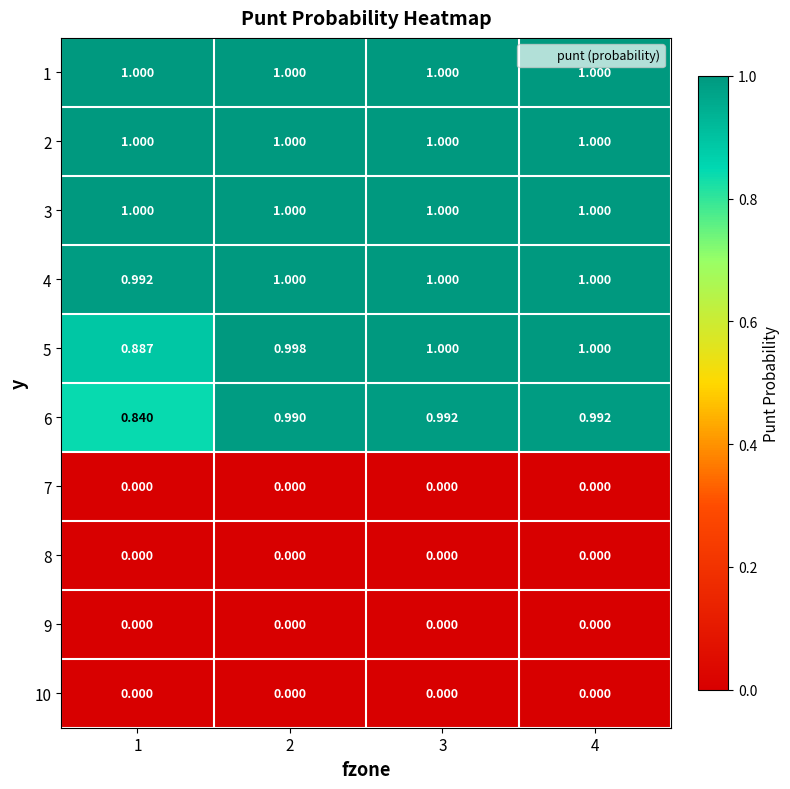

Which series changed the most between 1 and 4?

6